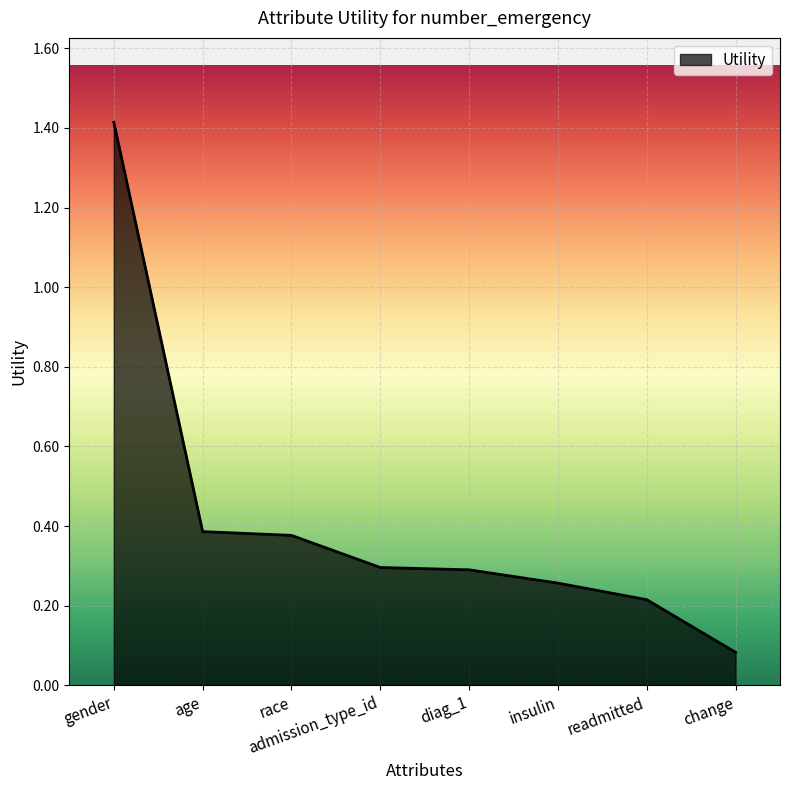

Between change and age, which is larger?

age